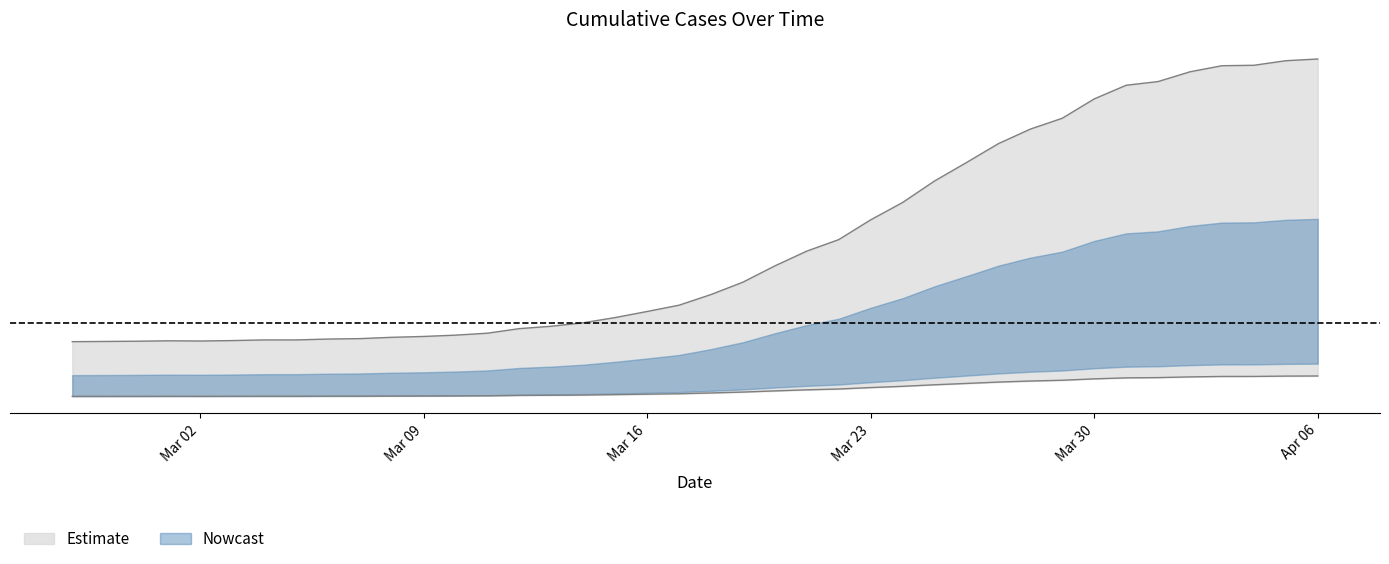

List the labels in order of value, smallest first.

2020-02-27, 2020-02-28, 2020-02-29, 2020-03-02, 2020-03-01, 2020-03-03, 2020-03-04, 2020-03-05, 2020-03-06, 2020-03-07, 2020-03-08, 2020-03-09, 2020-03-10, 2020-03-11, 2020-03-12, 2020-03-13, 2020-03-14, 2020-03-15, 2020-03-16, 2020-03-17, 2020-03-18, 2020-03-19, 2020-03-20, 2020-03-21, 2020-03-22, 2020-03-23, 2020-03-24, 2020-03-25, 2020-03-26, 2020-03-27, 2020-03-28, 2020-03-29, 2020-03-30, 2020-03-31, 2020-04-01, 2020-04-02, 2020-04-03, 2020-04-04, 2020-04-05, 2020-04-06